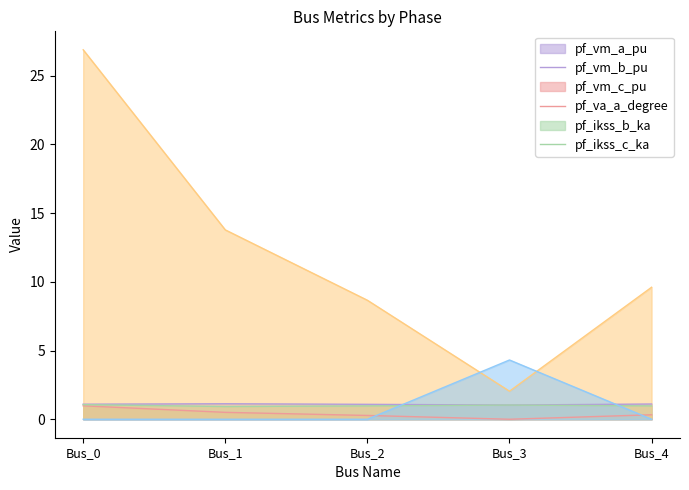

What is the approximate value of pf_vm_b_pu at Bus_2?

0.3